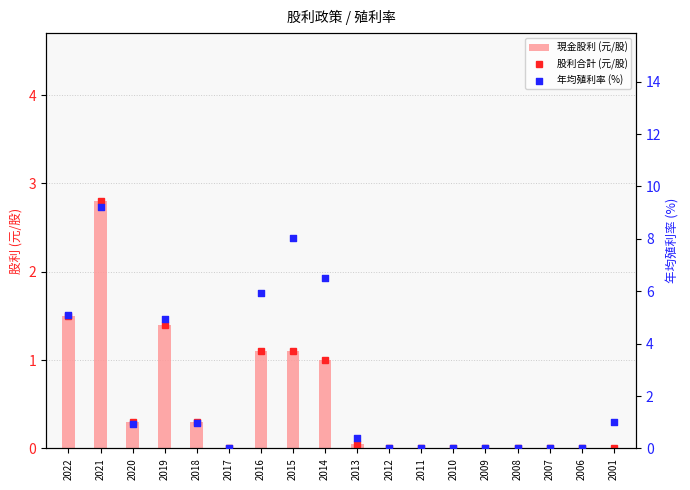

What are all the series names shown in the legend?

股利合計 (元/股), 現金股利 (元/股), 年均殖利率 (%)